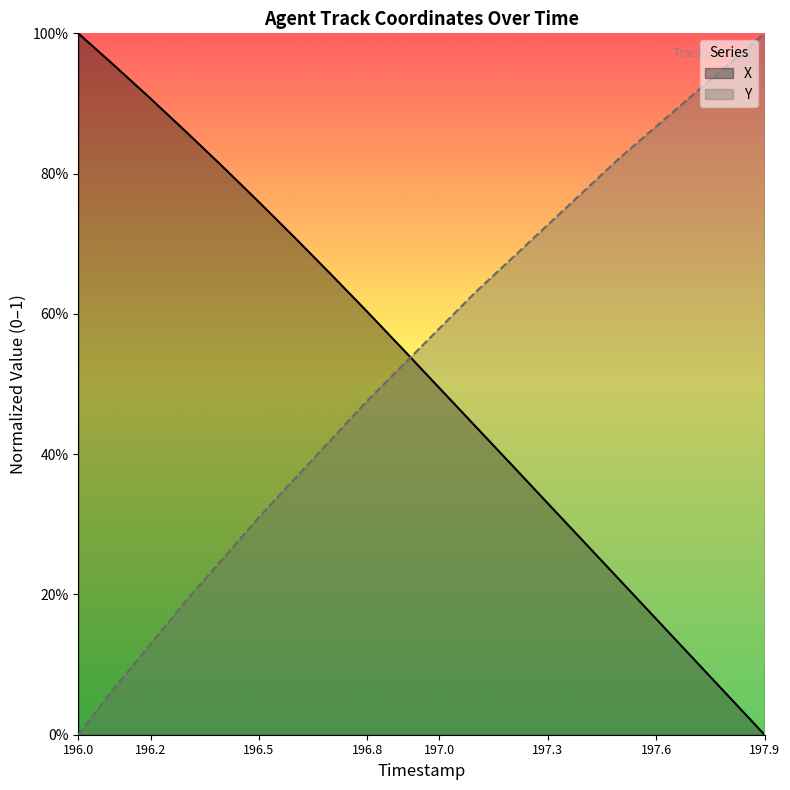

What are all the series names shown in the legend?

X, Y